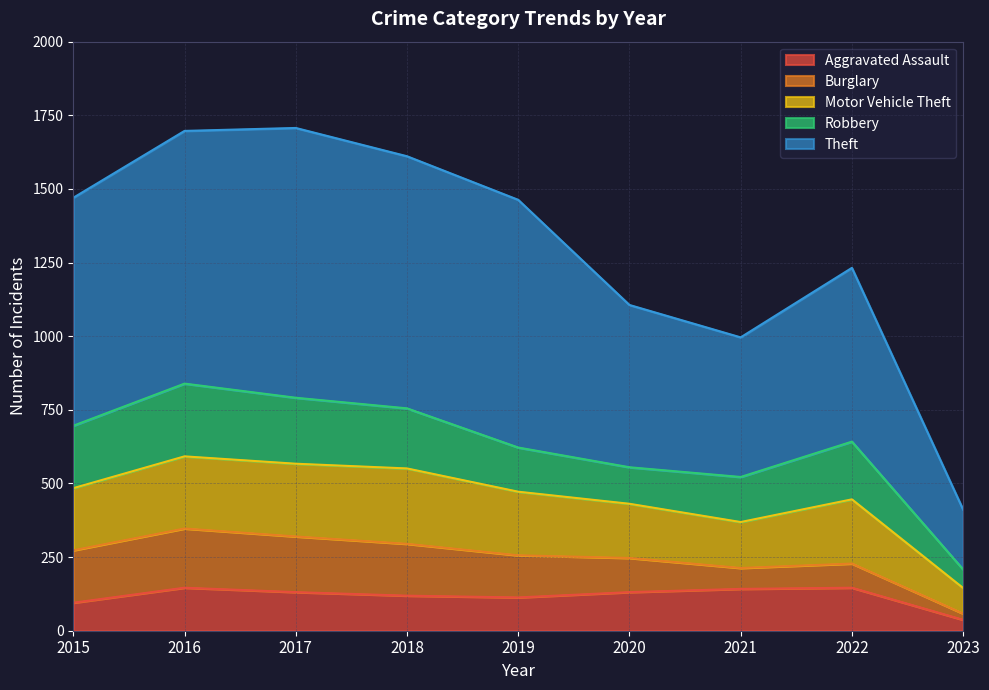

In Aggravated Assault, how many points are higher than both neighbors (excluding endpoints)?

2